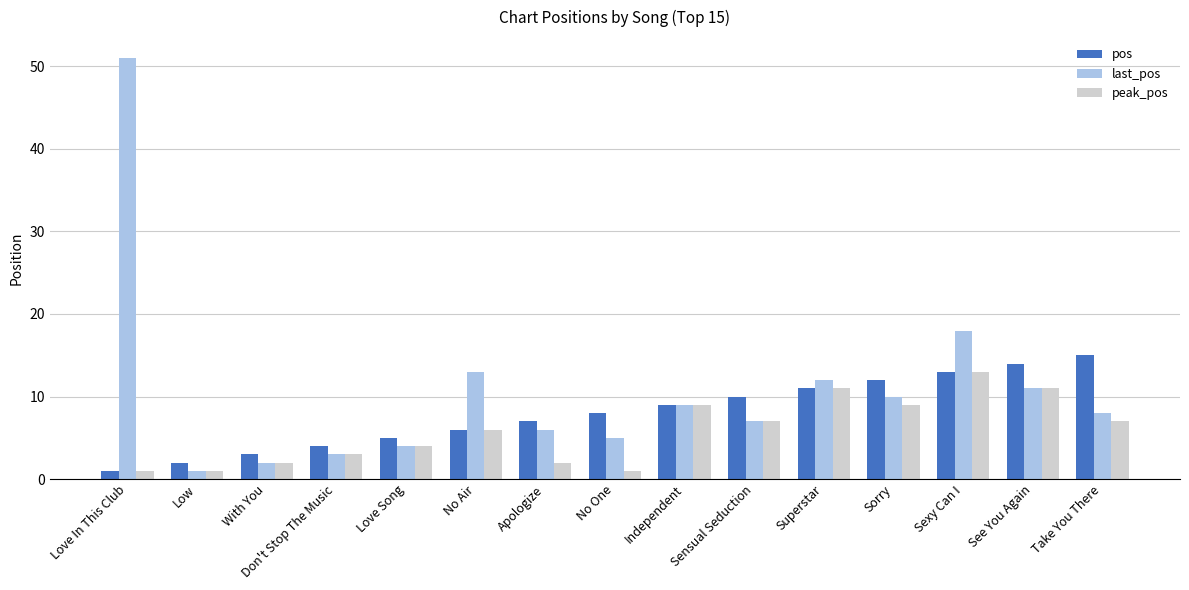

What is the total value across all series at Love In This Club?

53